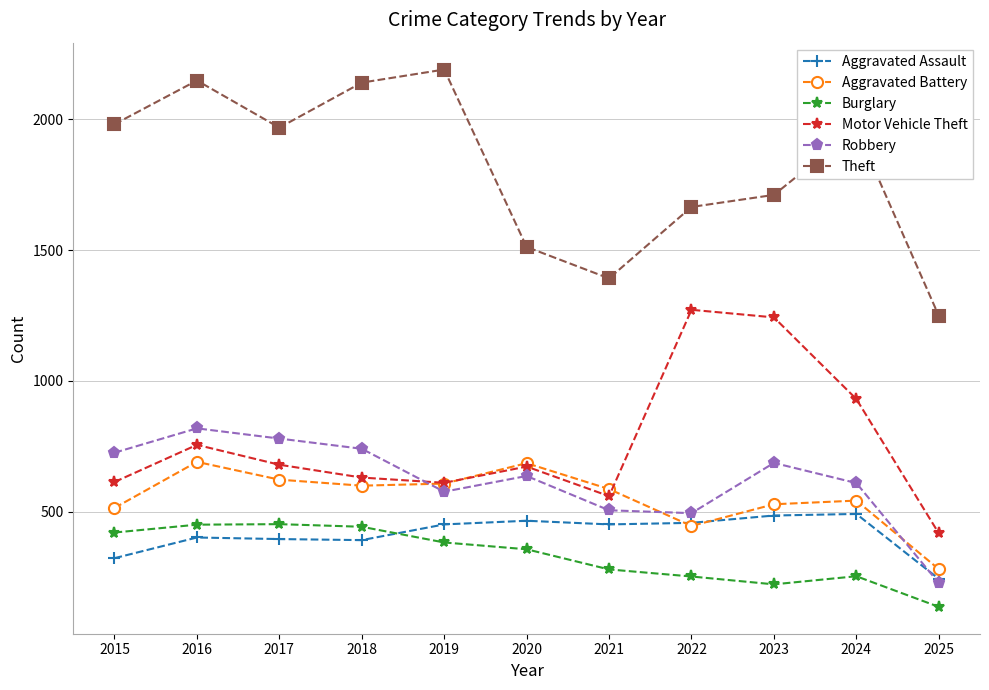

Which series has the largest range (max minus min)?

Theft